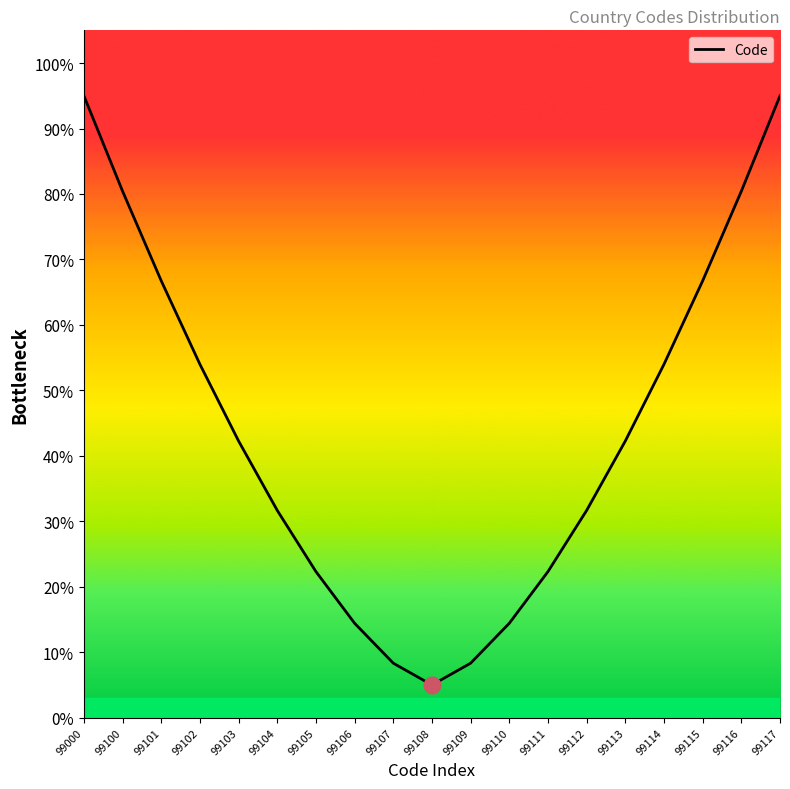

Read the value at 99108.

5.0